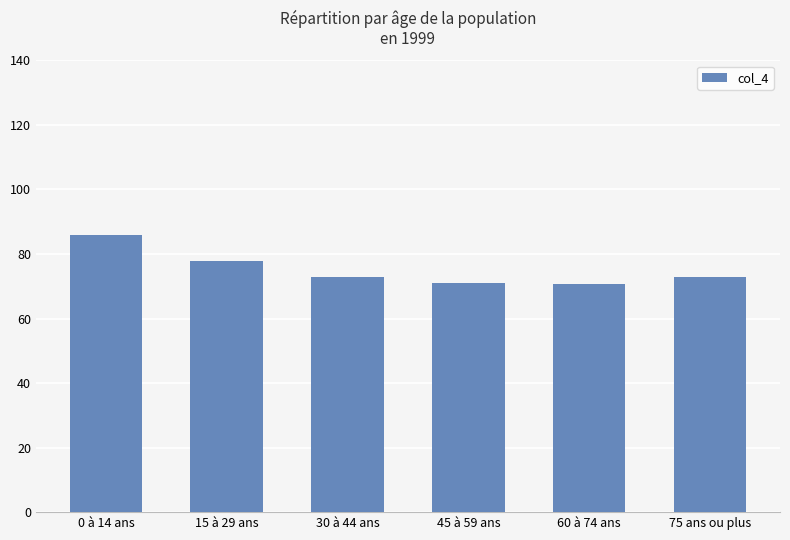

What is the change in value from 60 à 74 ans to 75 ans ou plus?

+2.3